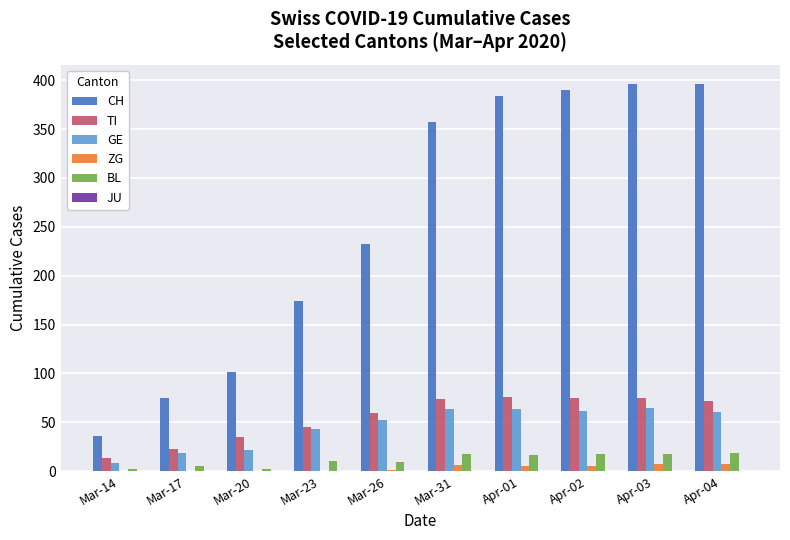

Which series has the largest total across all categories?

CH